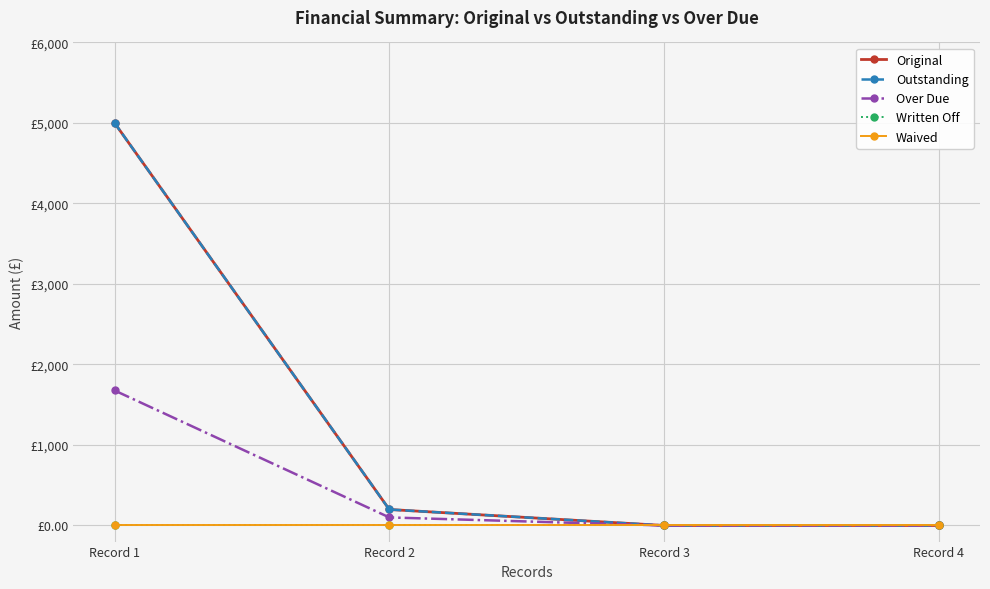

Reading right to left, list all the values displayed in this chart.

Original: 0.0	0.0	198.6	5000.0
Outstanding: 0.0	0.0	198.6	5000.0
Over Due: 0.0	0.0	100.0	1677.0
Written Off: 0.0	0.0	0.0	0.0
Waived: 0.0	0.0	0.0	0.0